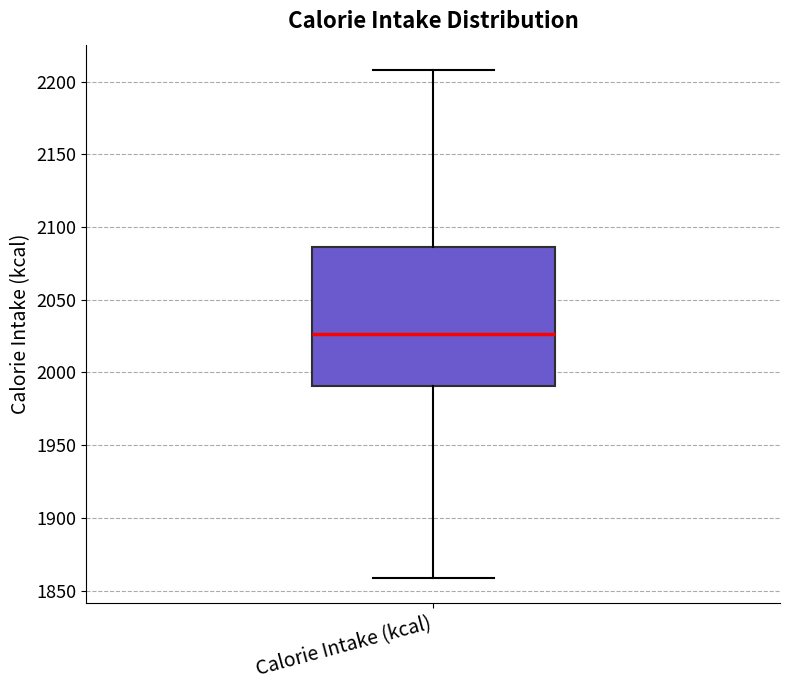

Read this box plot against the y-axis: the position of the median line, the range covered by the box, and the ends of both whiskers. The values are not printed on the chart, so give them approximately, as read against the axis.

median 2025, box 1990 to 2085, whiskers 1860 to 2210